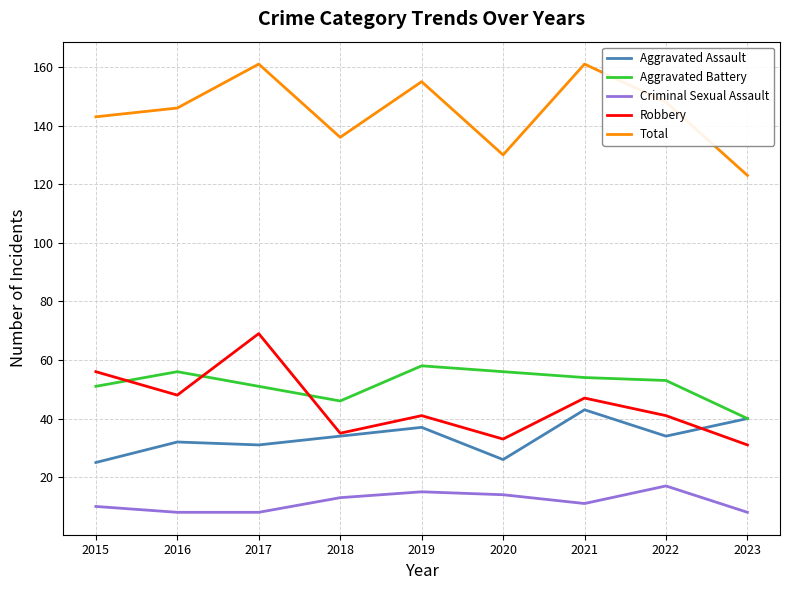

Which series changed the most between 2017 and 2022?

Robbery